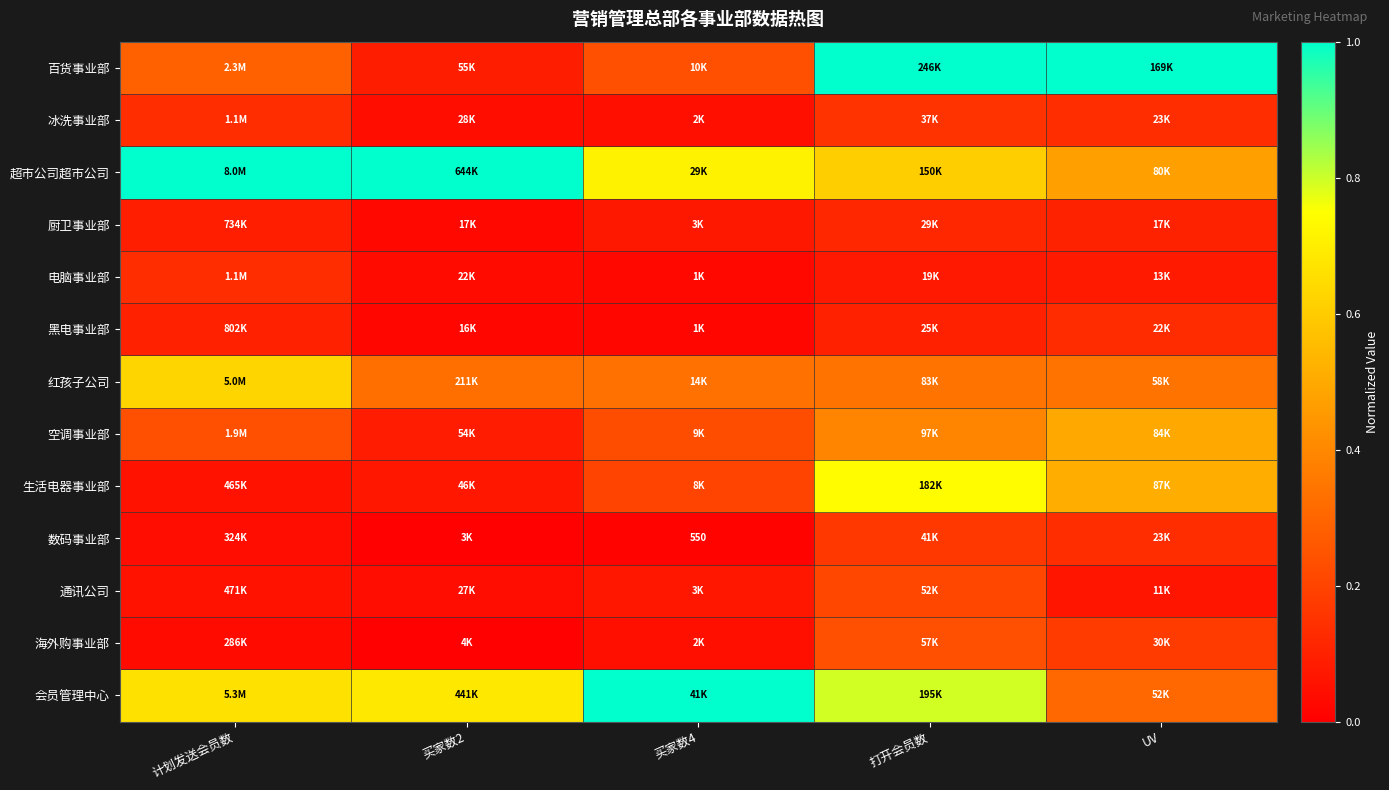

Is it true that 通讯公司 equals 0.1 at 买家数2?

False